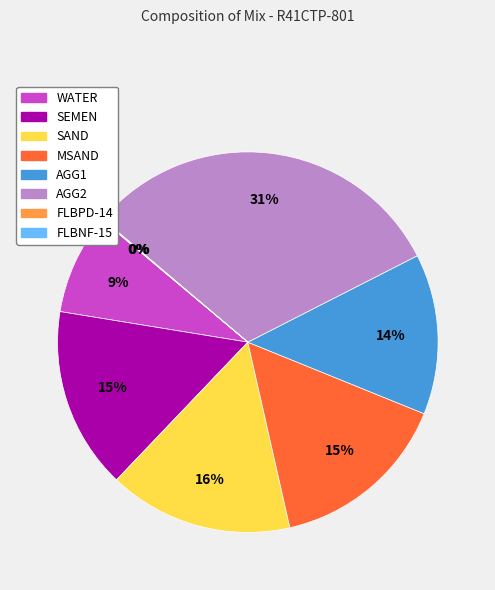

The SAND slice represents 16% of the pie. True or false?

True